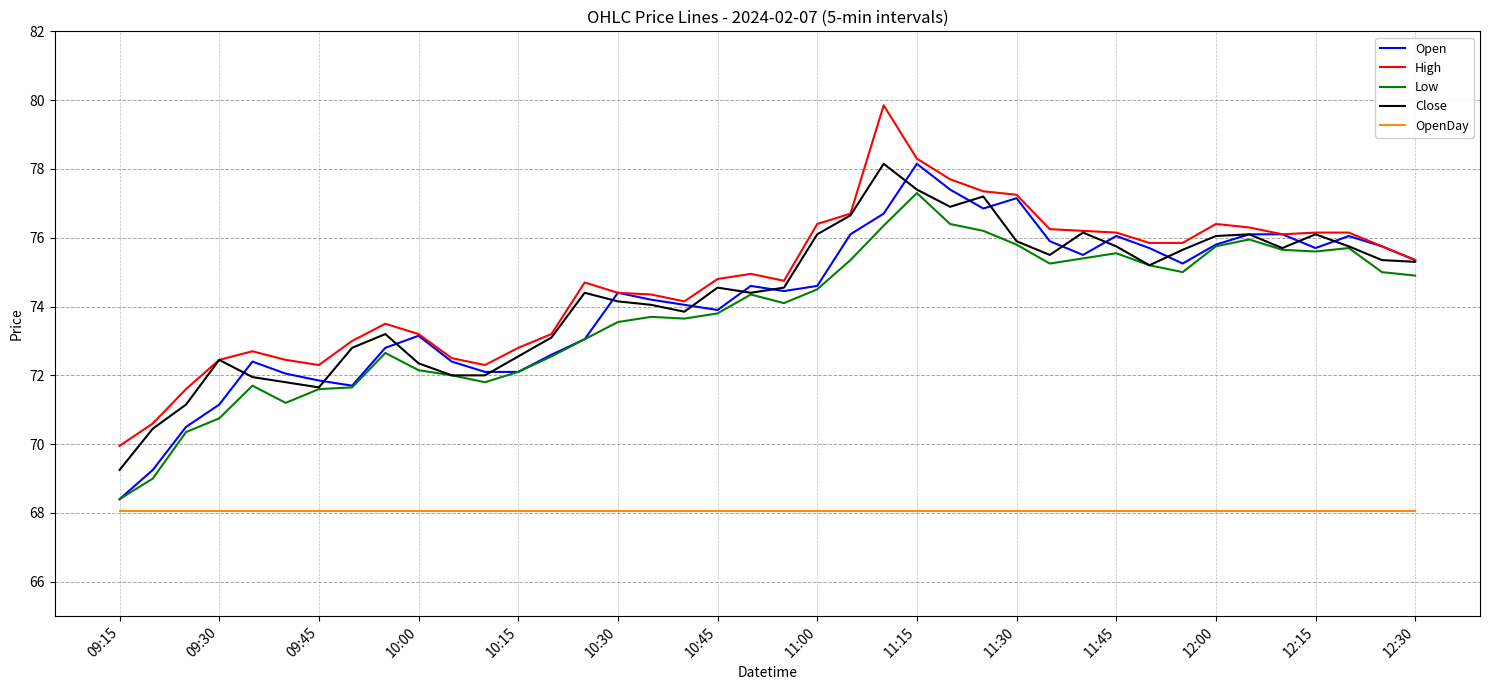

True or false: Open and OpenDay cross at least once.

False